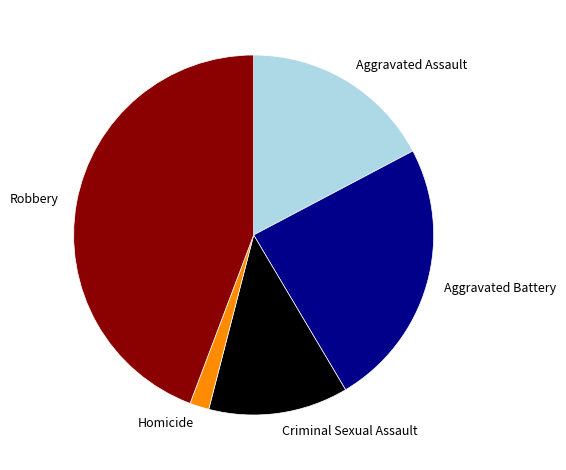

Is there any slice that represents more than half of the pie?

No